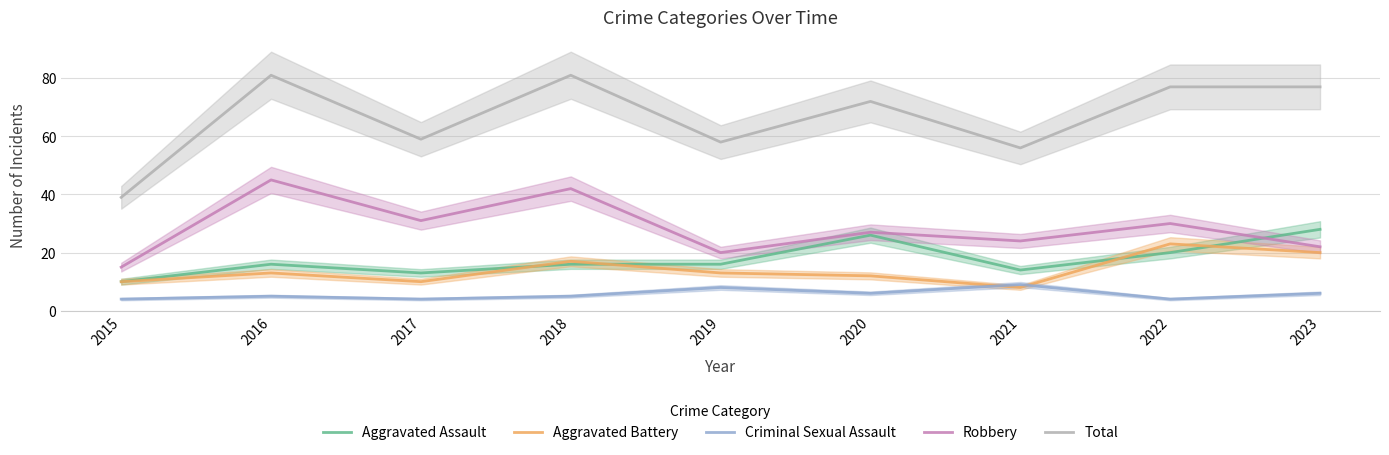

Which series has the largest total across all categories?

Total